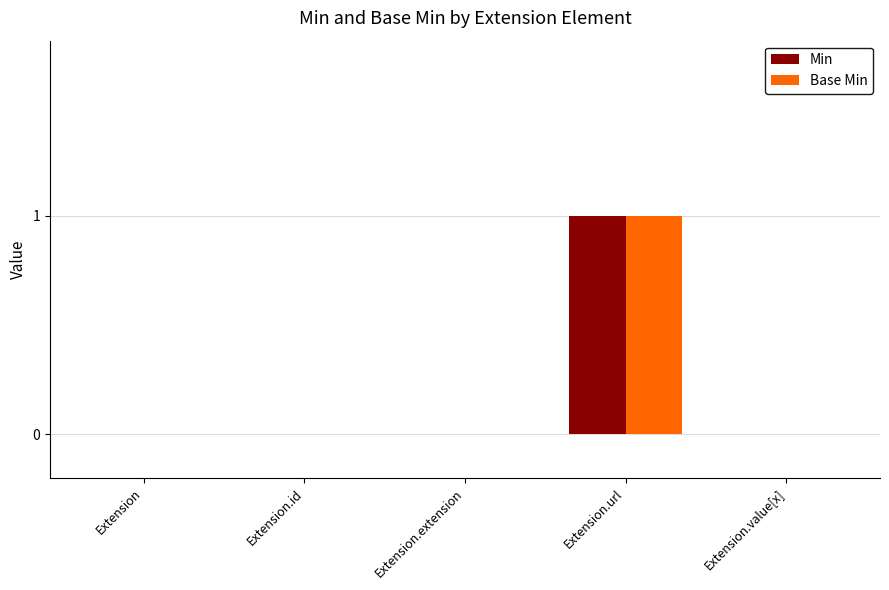

Does the chart contain stacked bars?

No